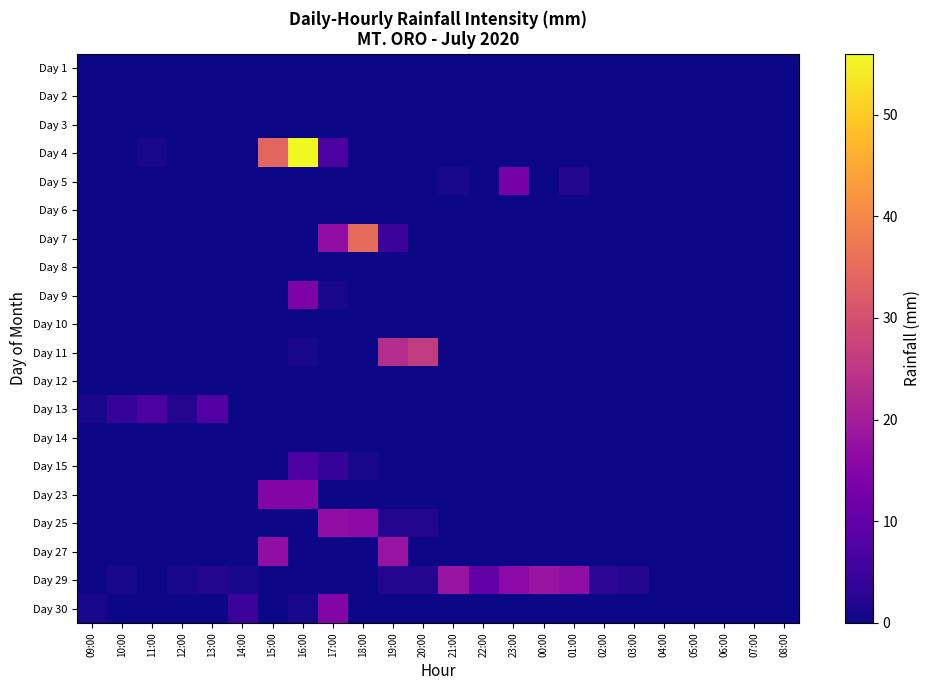

What is the maximum value shown in the chart?

56